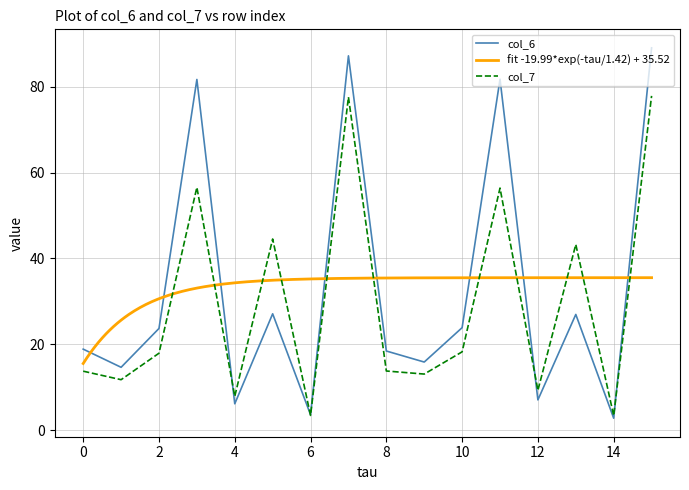

Which series has the largest range (max minus min)?

col_6